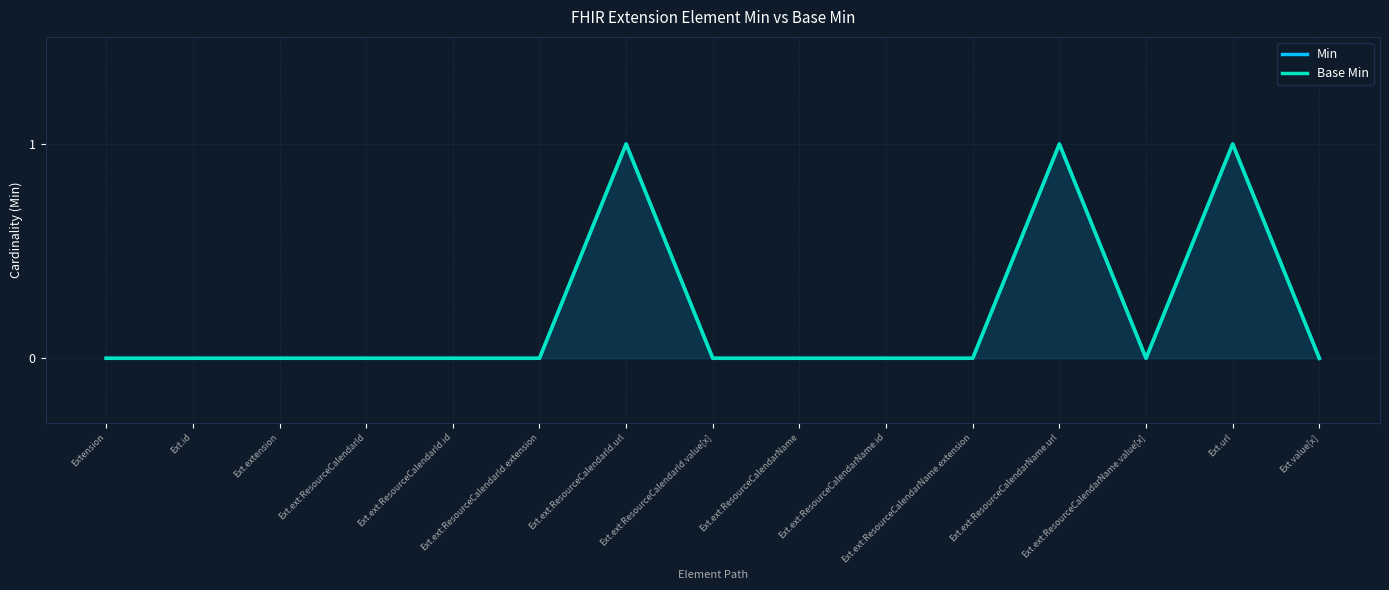

Reading left to right, what are all the values shown in this chart?

Min: 0	0	0	0	0	0	1	0	0	0	0	1	0	1	0
Base Min: 0	0	0	0	0	0	1	0	0	0	0	1	0	1	0